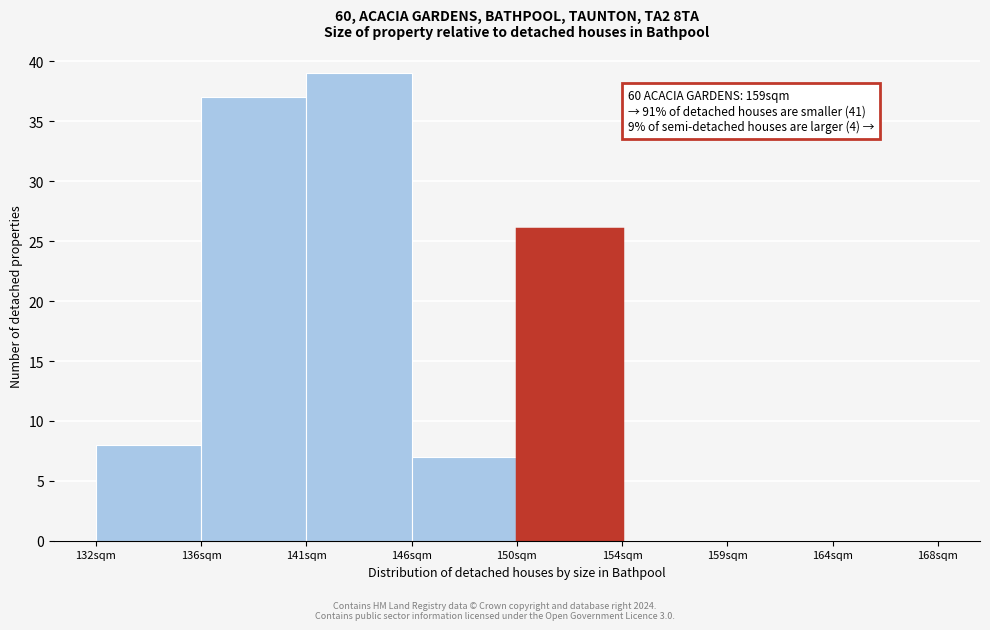

Reading right to left, transcribe all the data shown in this chart.

164sqm=0	159sqm=0	154sqm=0	150sqm=26	146sqm=7	141sqm=39	136sqm=37	132sqm=8